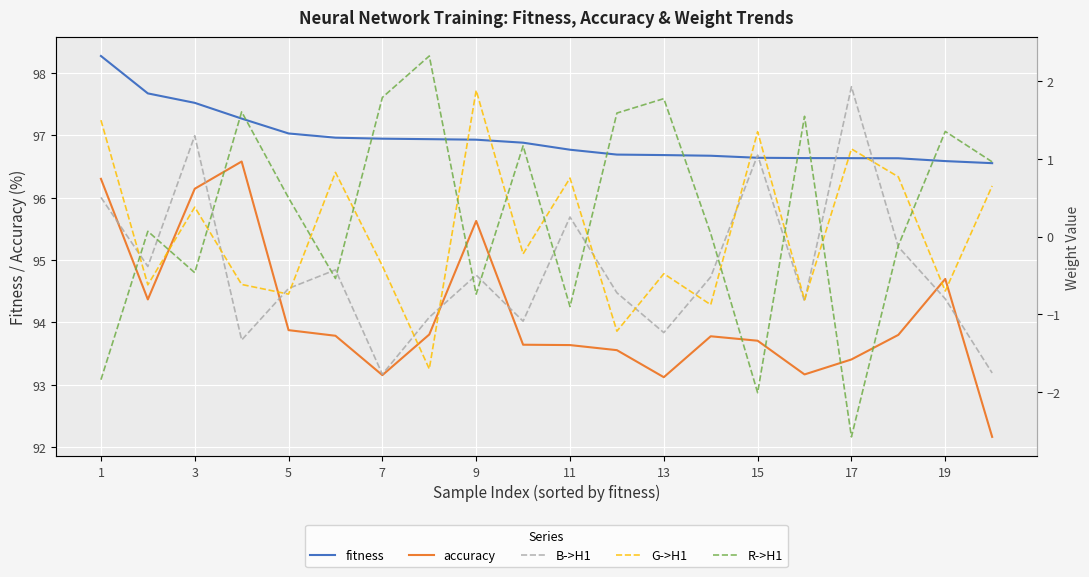

Rank the series by their maximum value, from highest to lowest.

fitness, accuracy, R->H1, B->H1, G->H1